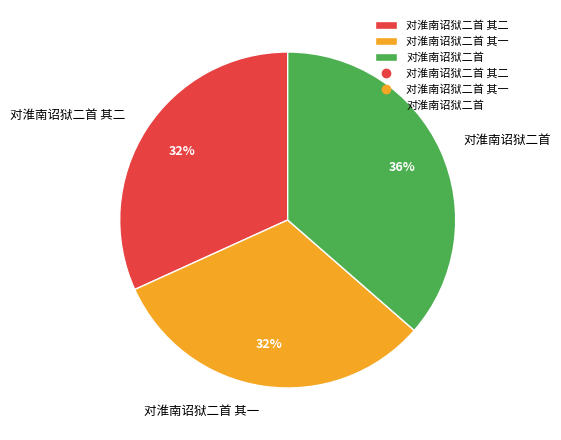

Which slice is the largest?

对淮南诏狱二首